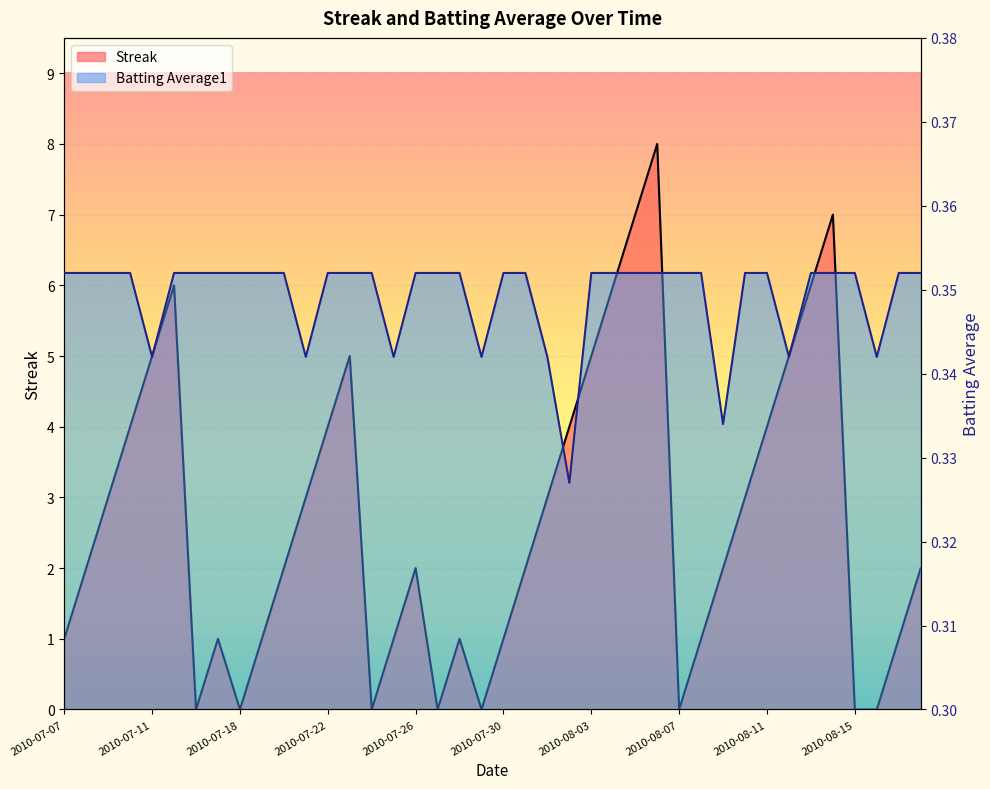

What is the label of the 20th point from the right?

2010-07-30